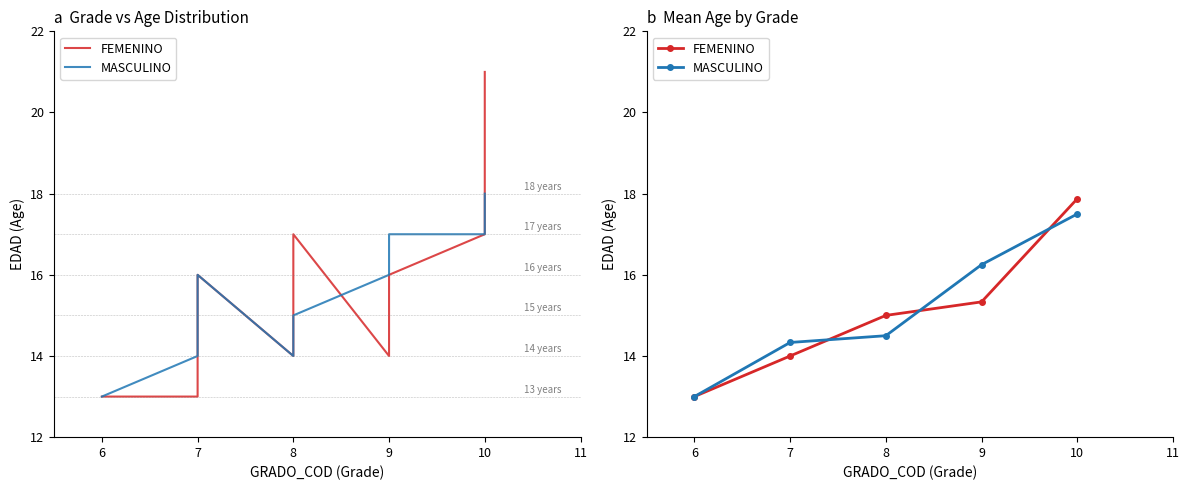

Is the value of MASCULINO at 10 greater than the value of FEMENINO at 6?

Yes